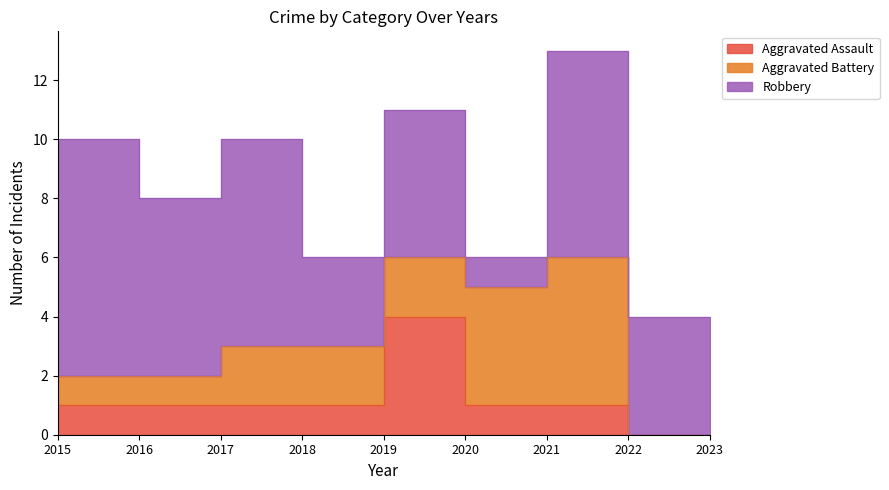

What value does the Robbery series have at 2022?

7